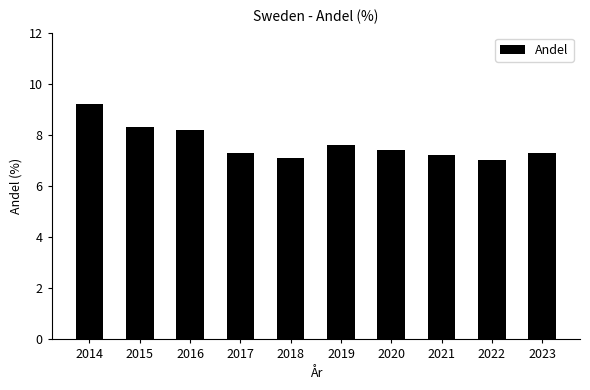

What is the minimum value shown in the chart?

7.0